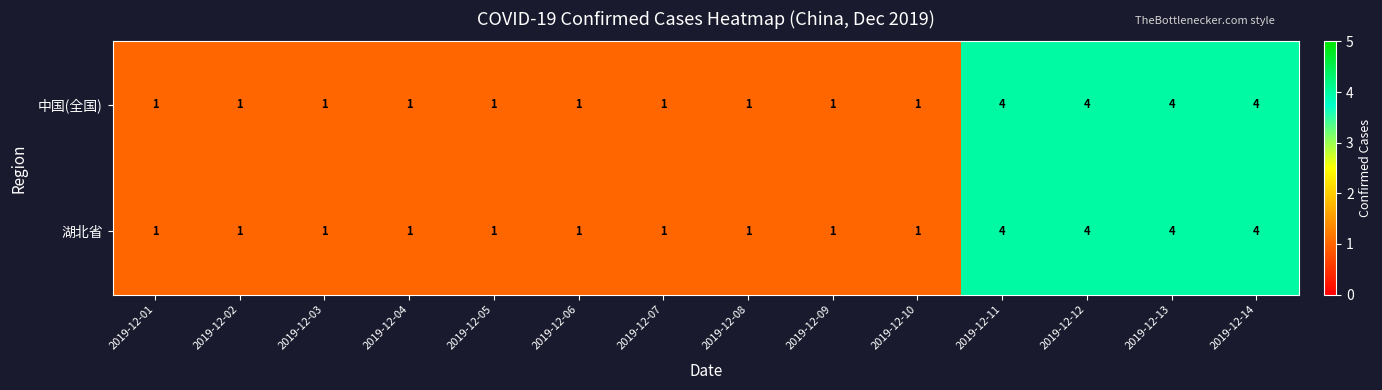

The 中国(全国) series shows 1 at 2019-12-08. True or false?

True